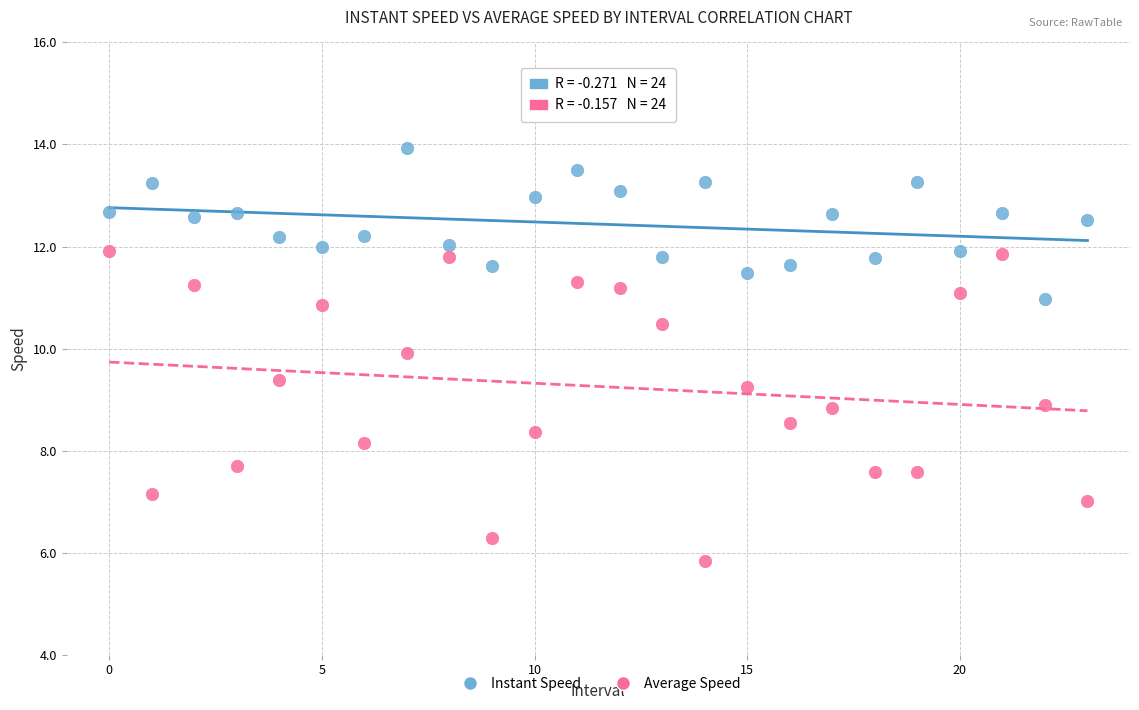

Which series has the widest spread of Y values?

Average Speed